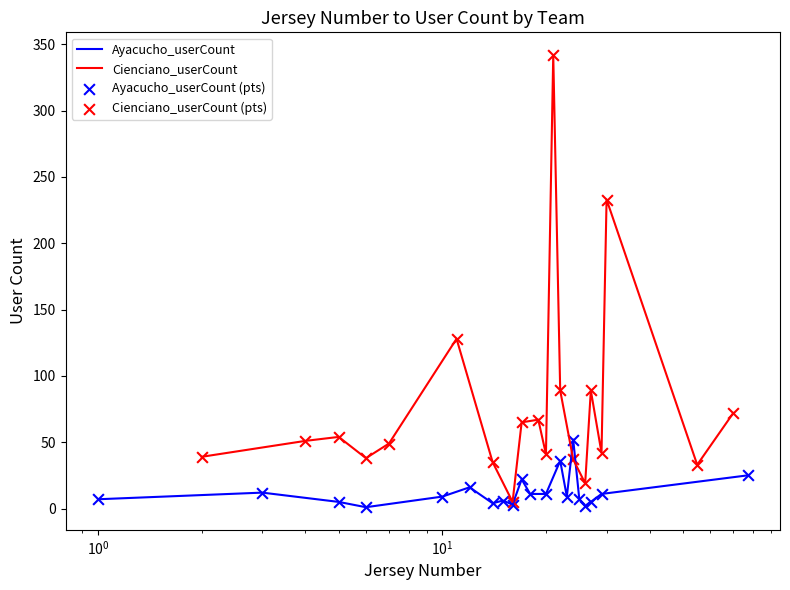

Is the value of Ayacucho_userCount at $\mathdefault{10^{-1}}$ greater than the value of Cienciano_userCount at 6?

No